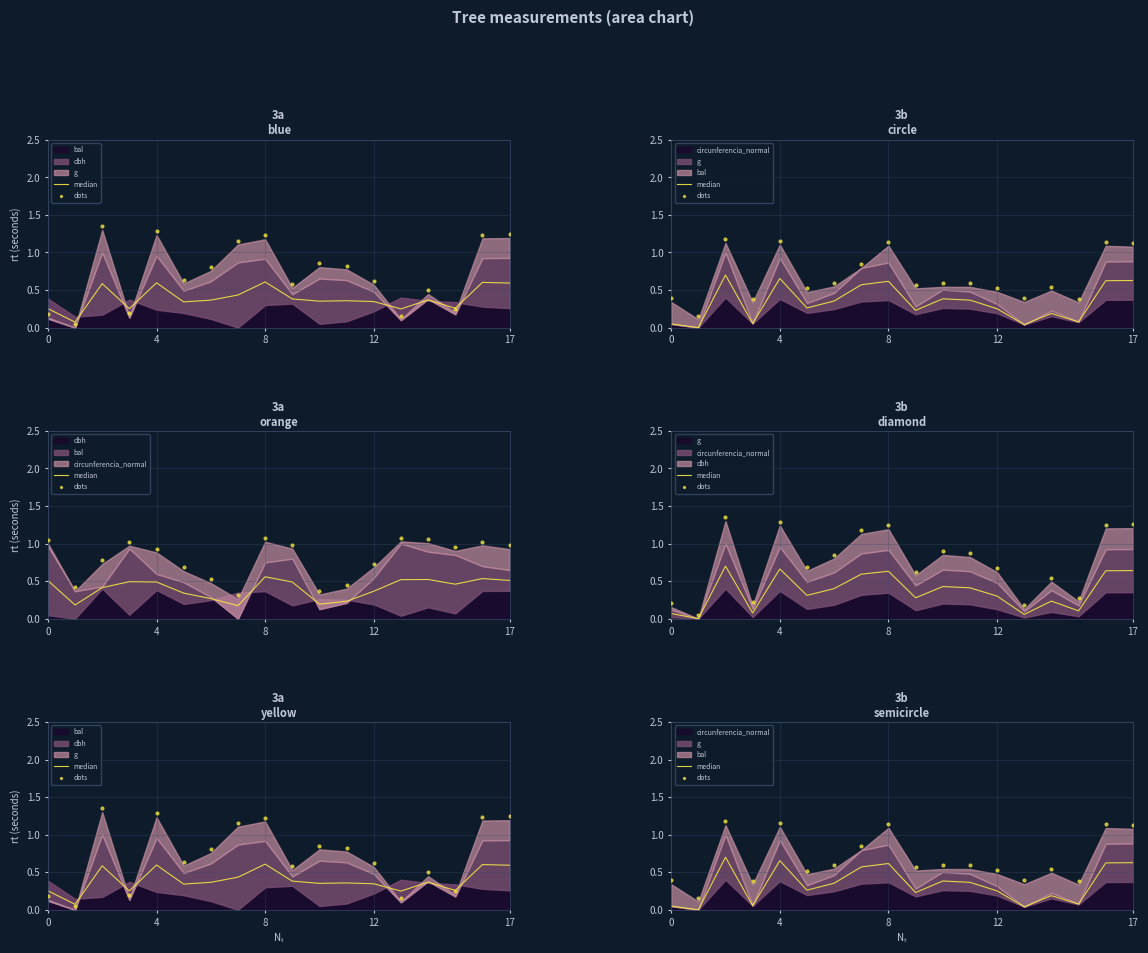

At how many categories does at least one series exceed 1?

5